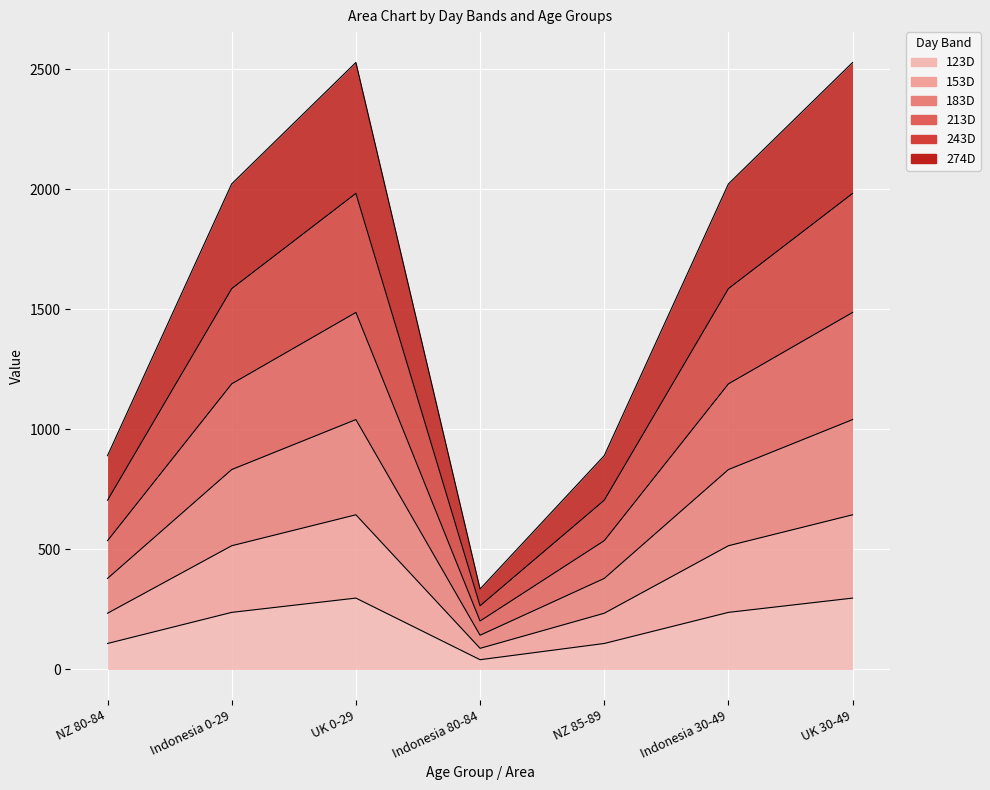

In 274D, how many points are higher than both neighbors (excluding endpoints)?

1